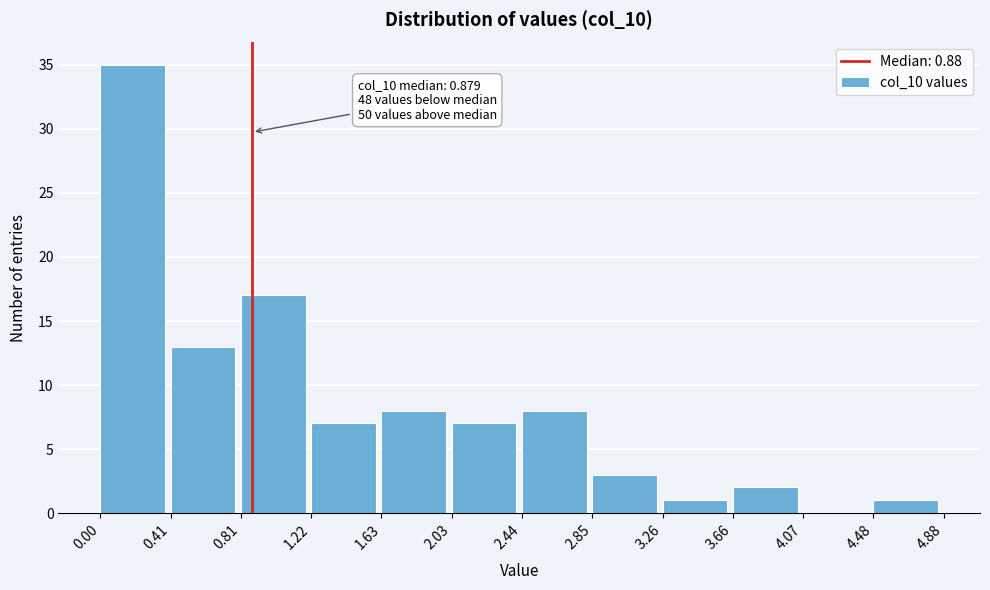

Which range on the x-axis has the tallest bar?

0.00 to 0.41